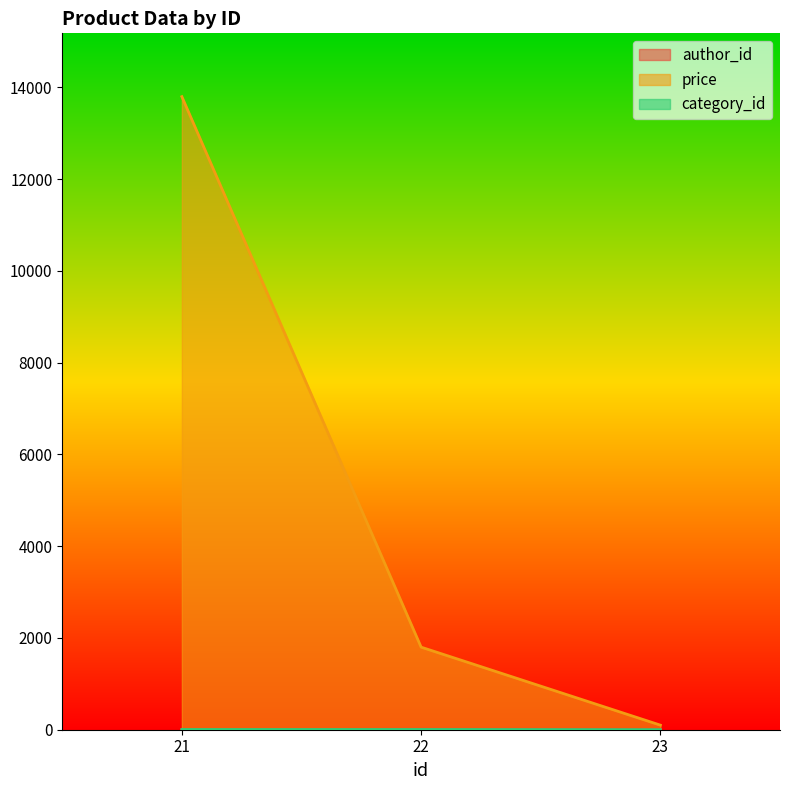

Reading right to left, what are all the values shown in this chart?

author_id: 23=7	22=10	21=1
price: 23=100	22=1800	21=13800
category_id: 23=1	22=5	21=5